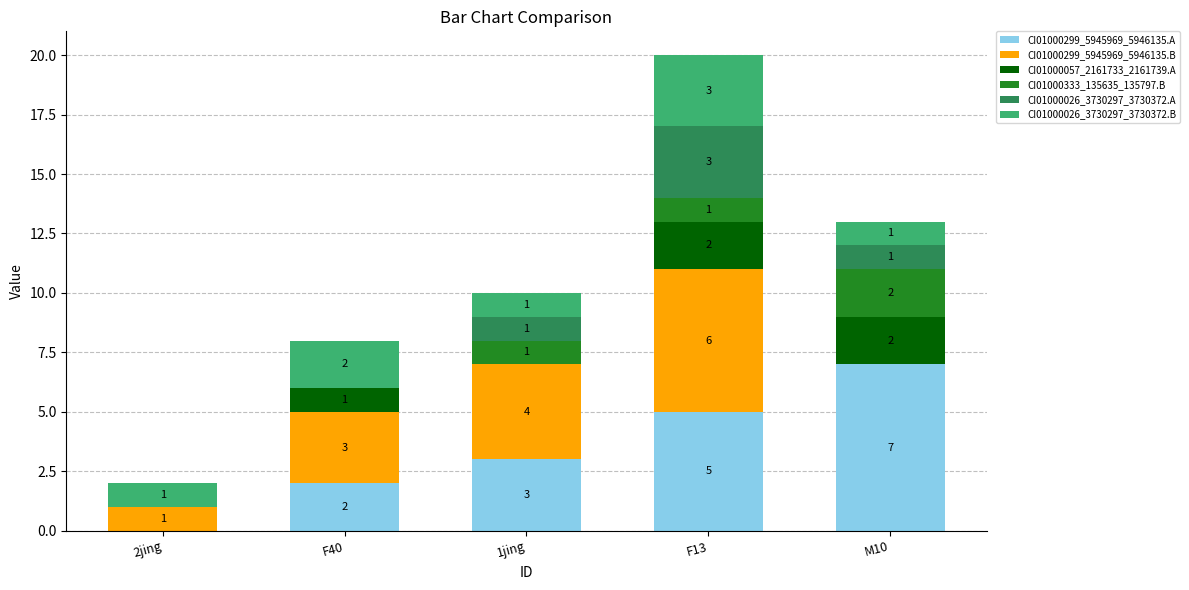

What is the total value across all series at F13?

20